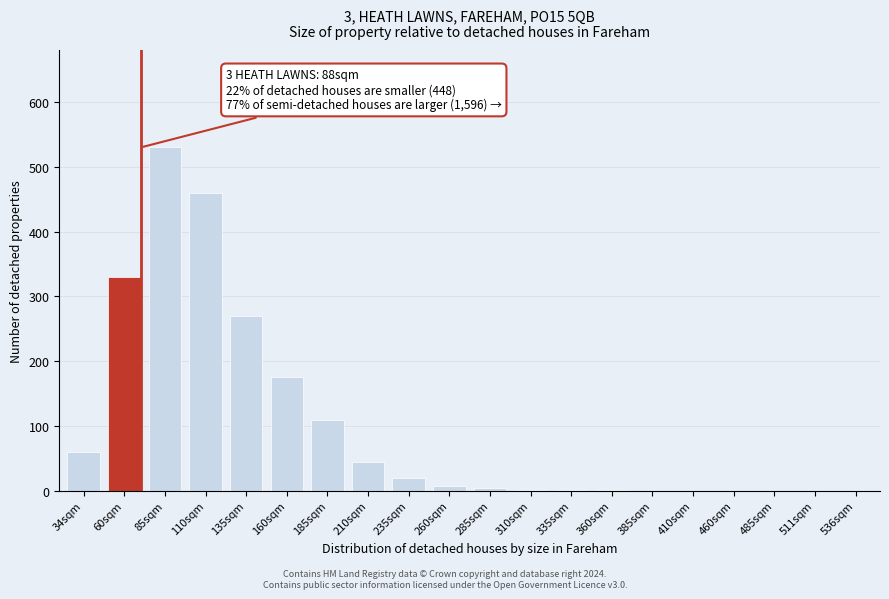

The chart shows a value of 0 at 536sqm. True or false?

True